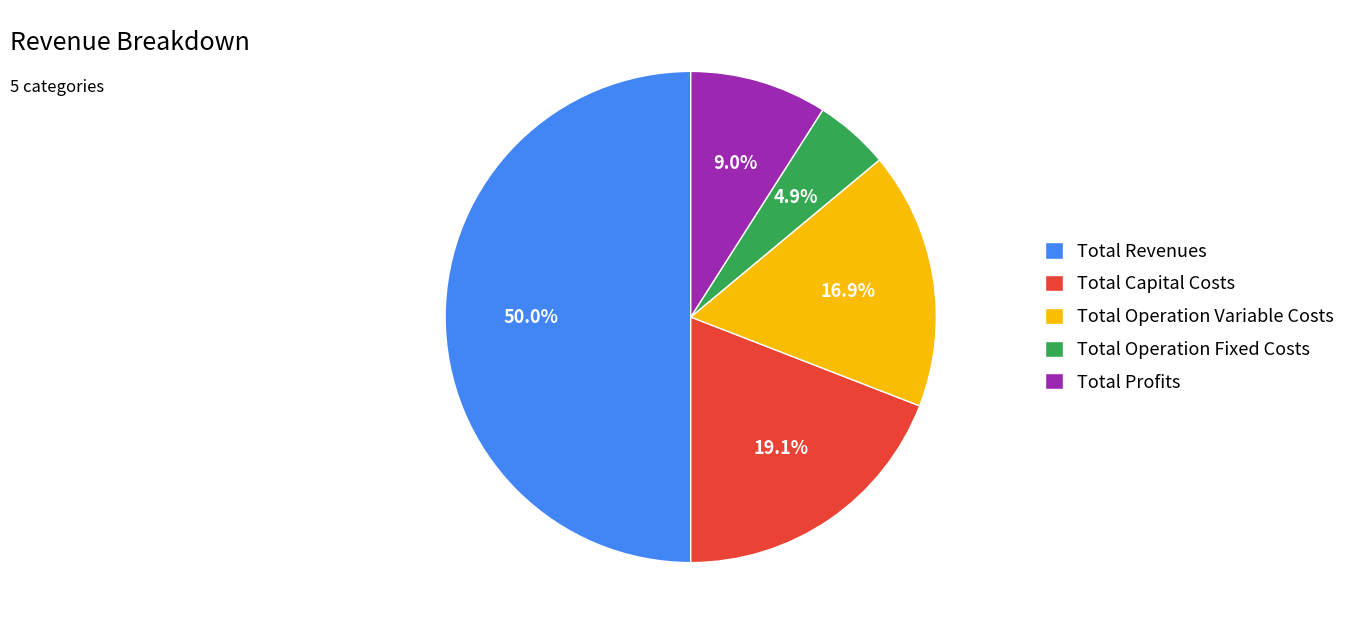

Approximately how many times larger is the value at Total Revenues compared to Total Operation Fixed Costs?

10.2